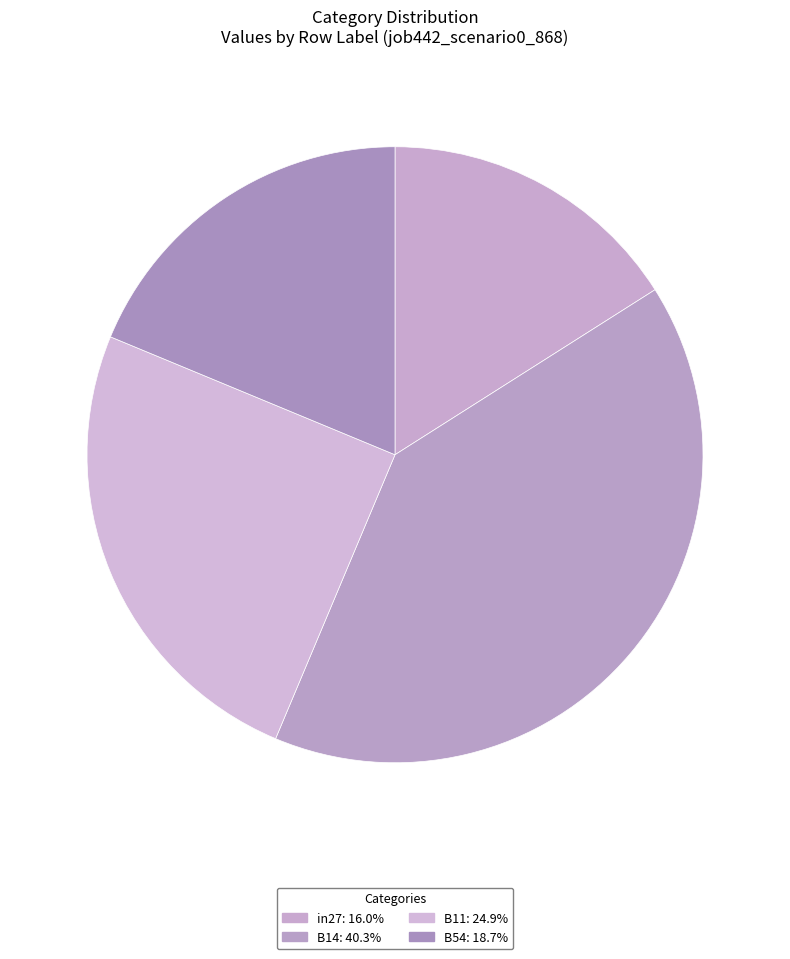

How many segments does this pie chart have?

4